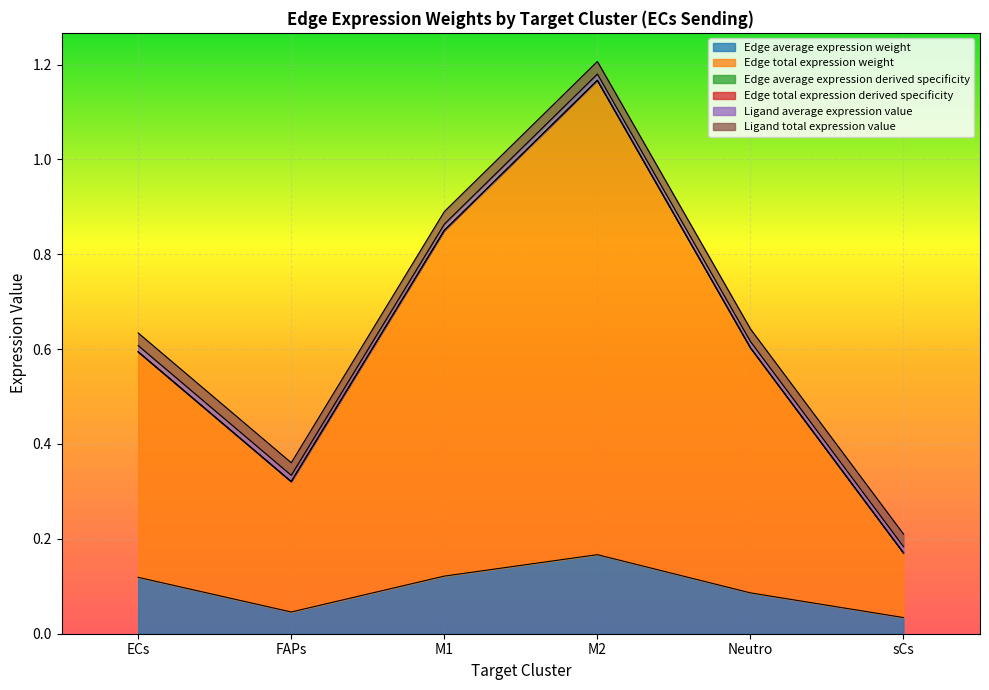

What is the average value of the Edge average expression weight series?

0.1